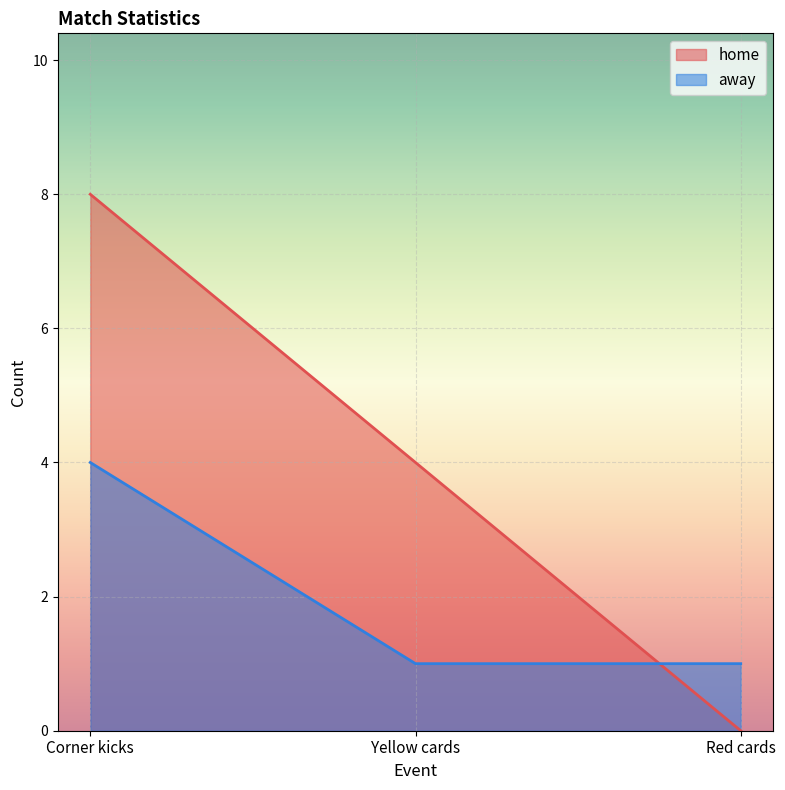

How many lines are shown in the chart?

2